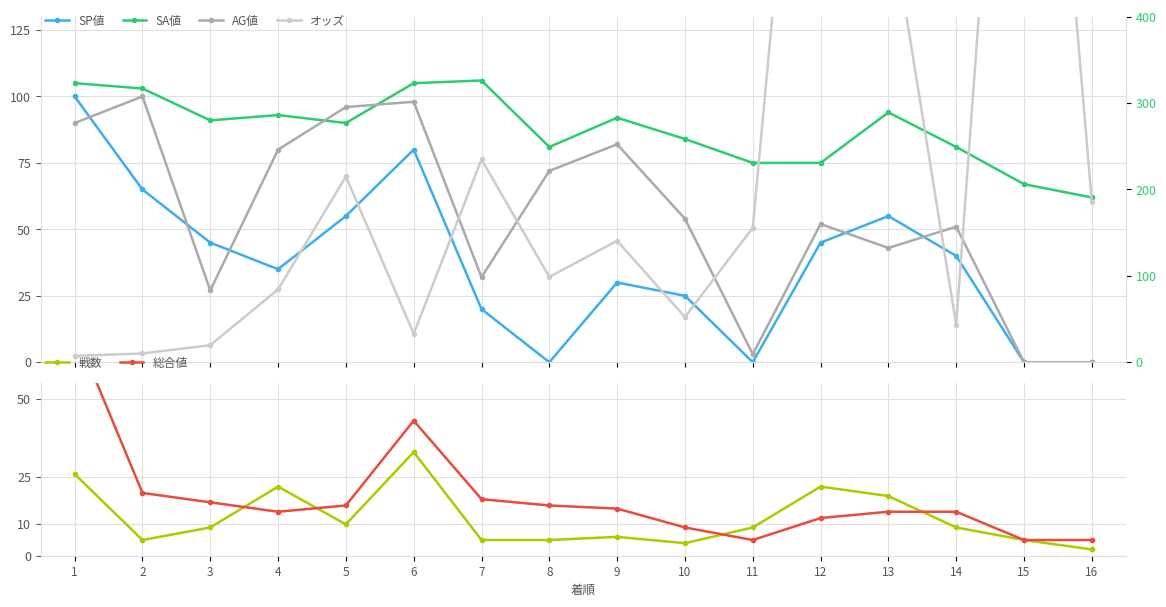

Between 11 and 12, which is larger?

12